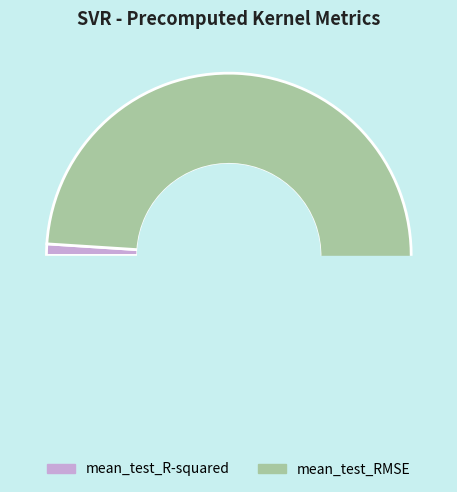

Does any single category account for the majority?

Yes